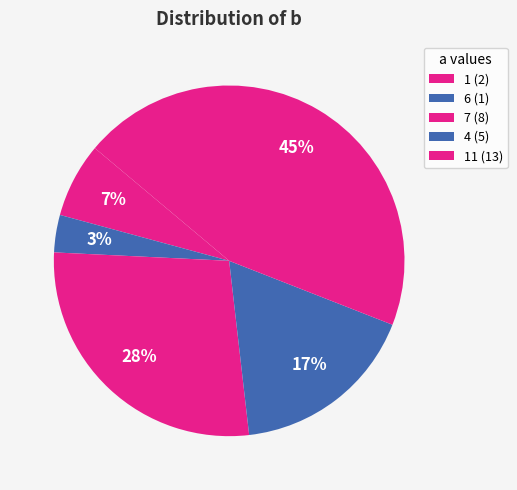

How many slices are in this pie chart?

5